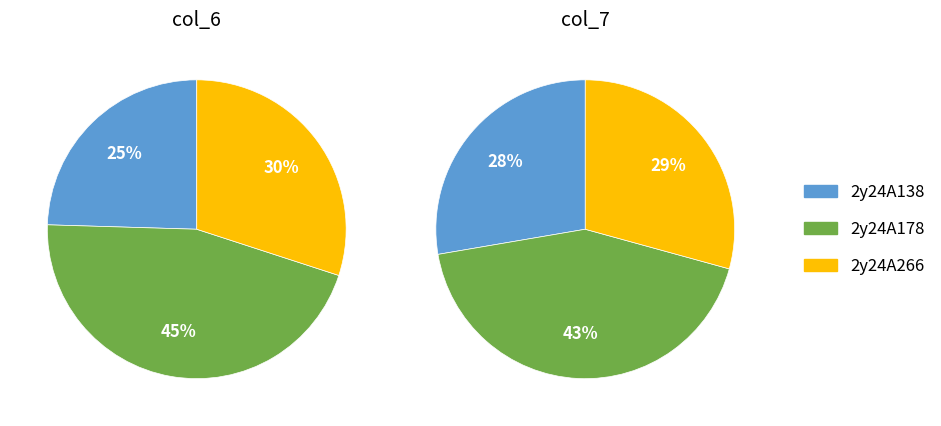

To the nearest percent, what percentage of the pie is 2y24A266?

30%